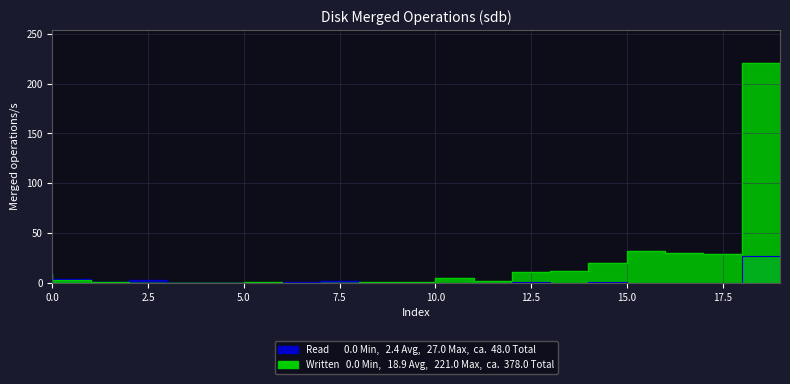

Rank the series by their average value, from lowest to highest.

Read, Written